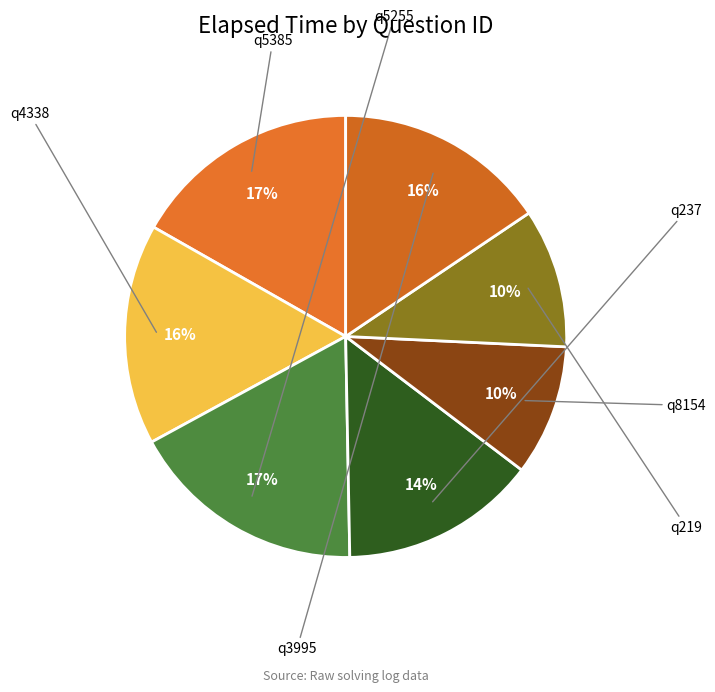

How many segments does this pie chart have?

7